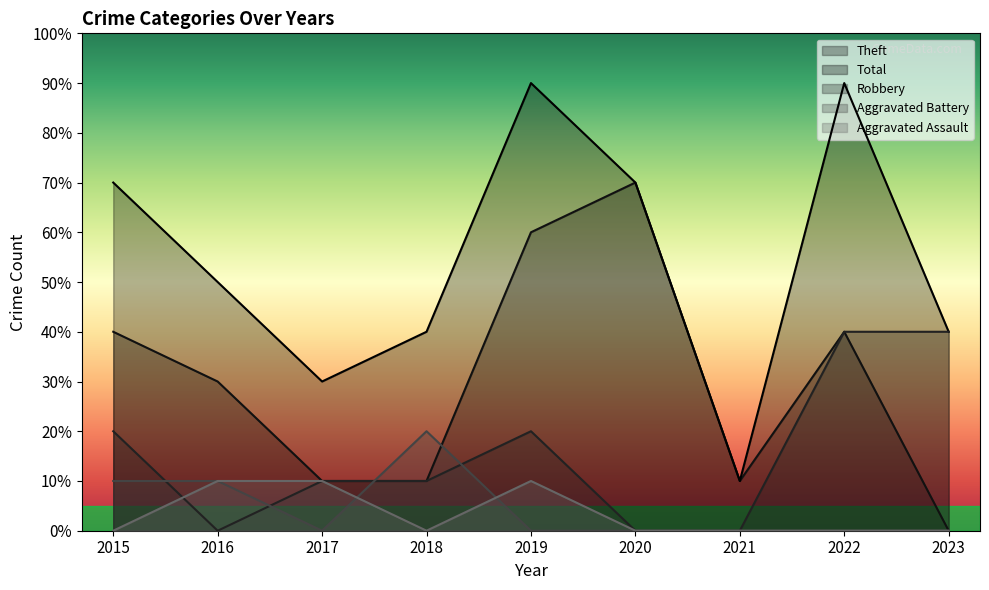

What are all the series names shown in the legend?

Theft, Total, Robbery, Aggravated Battery, Aggravated Assault